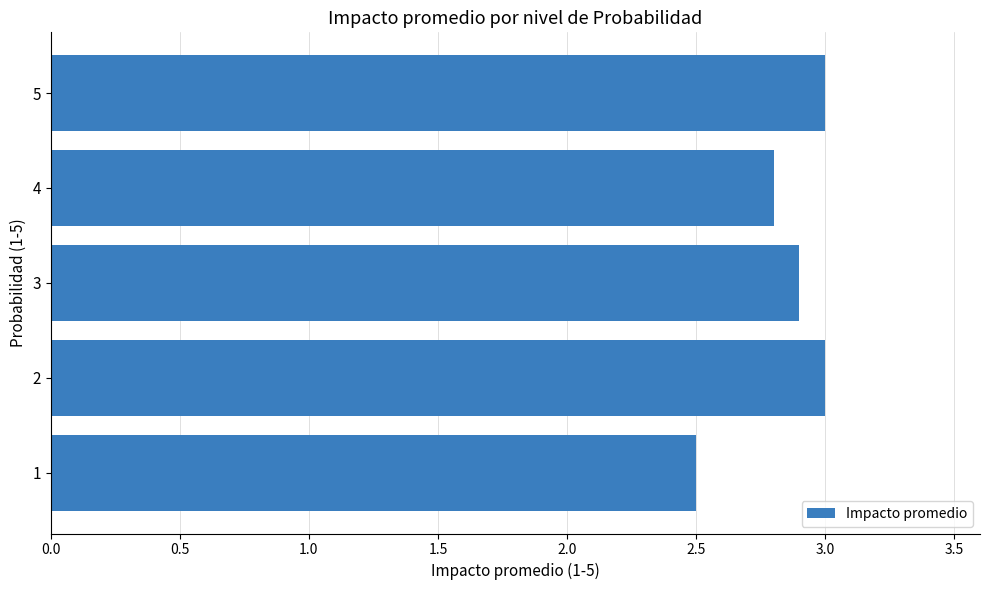

What is the average value?

2.8